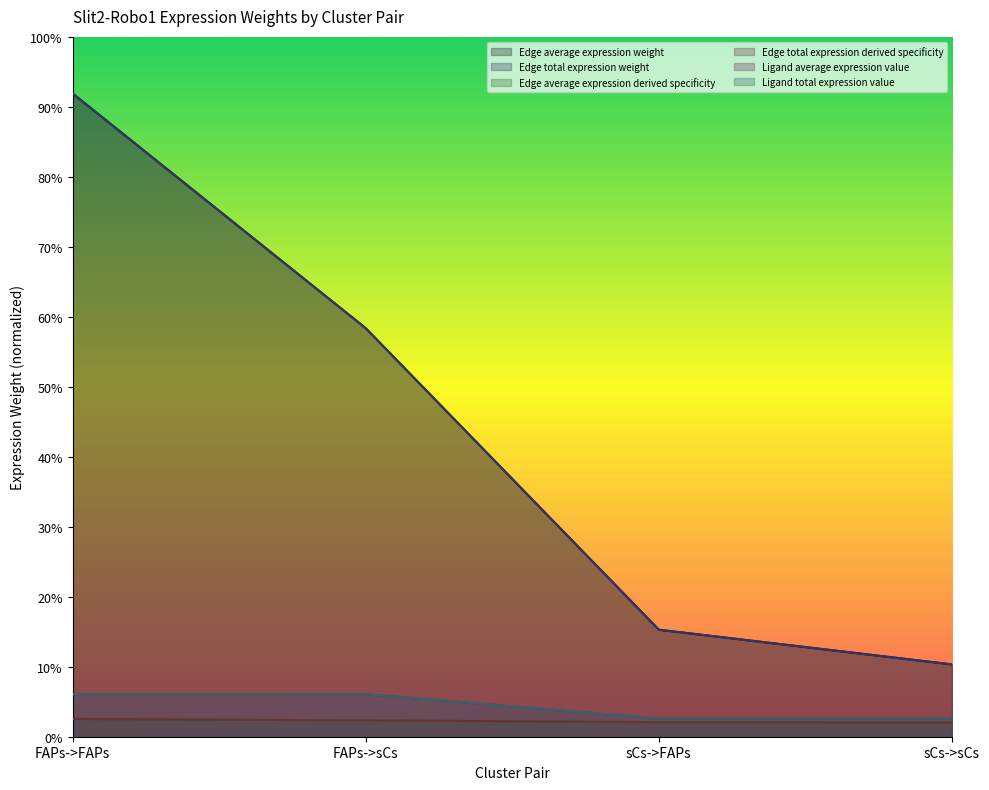

What is the maximum value shown in the chart?

92.0